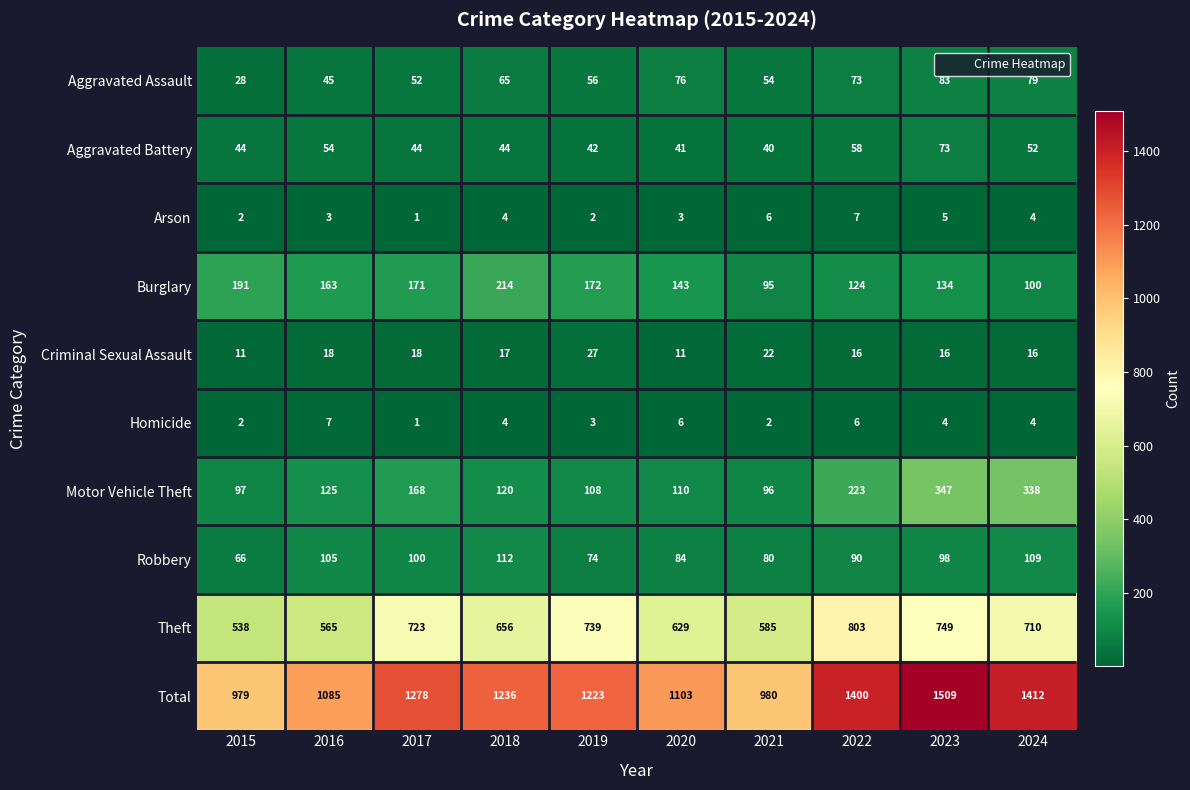

The Robbery series shows 73 at 2016. True or false?

False